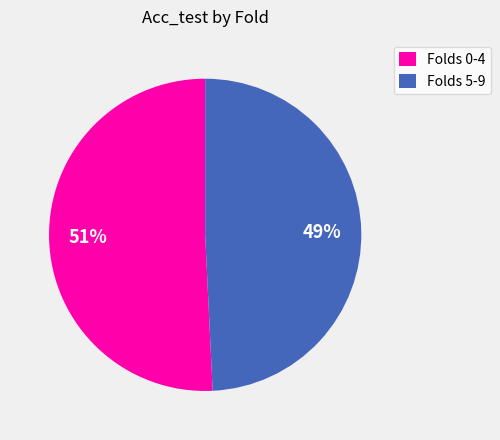

To the nearest percent, what is the difference between the largest and smallest slice percentages?

2%